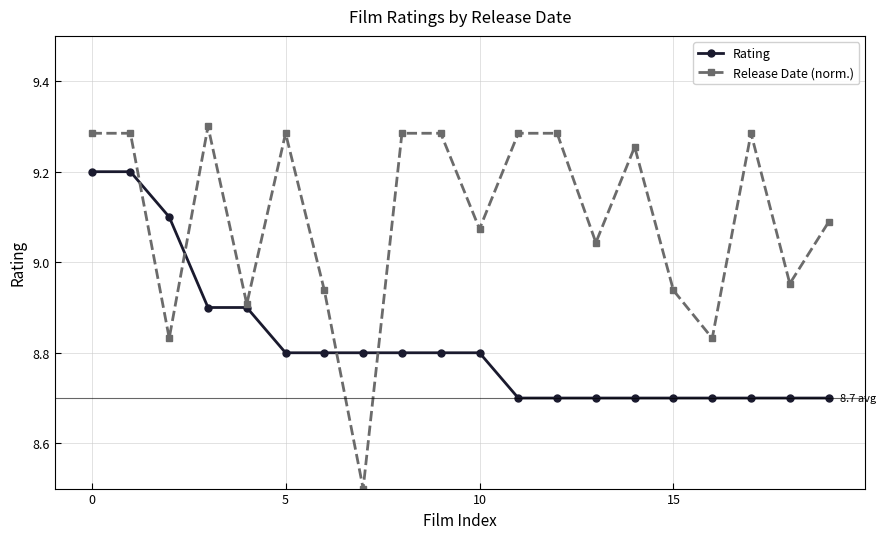

How many data points does each series have?

20